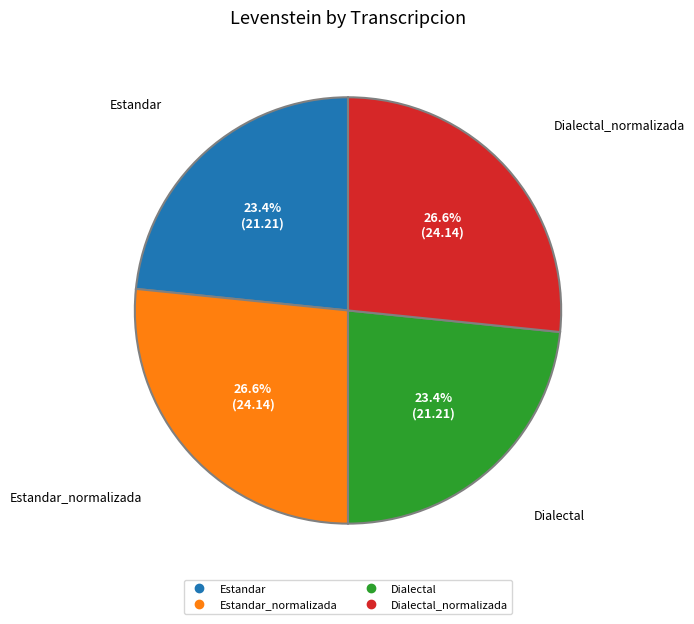

Is there a majority slice in this chart?

No